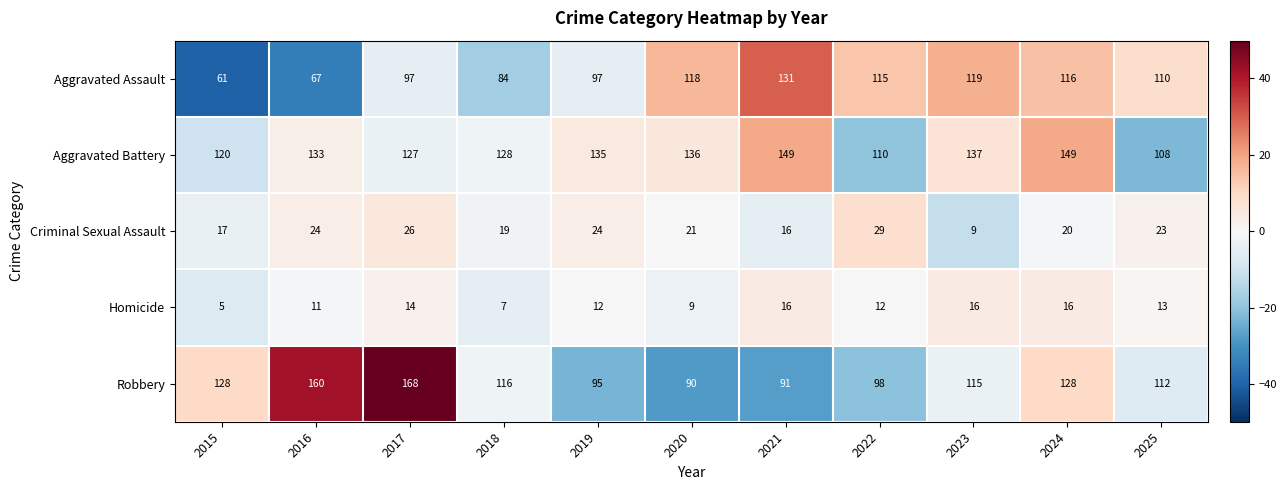

What is the smallest value displayed?

5